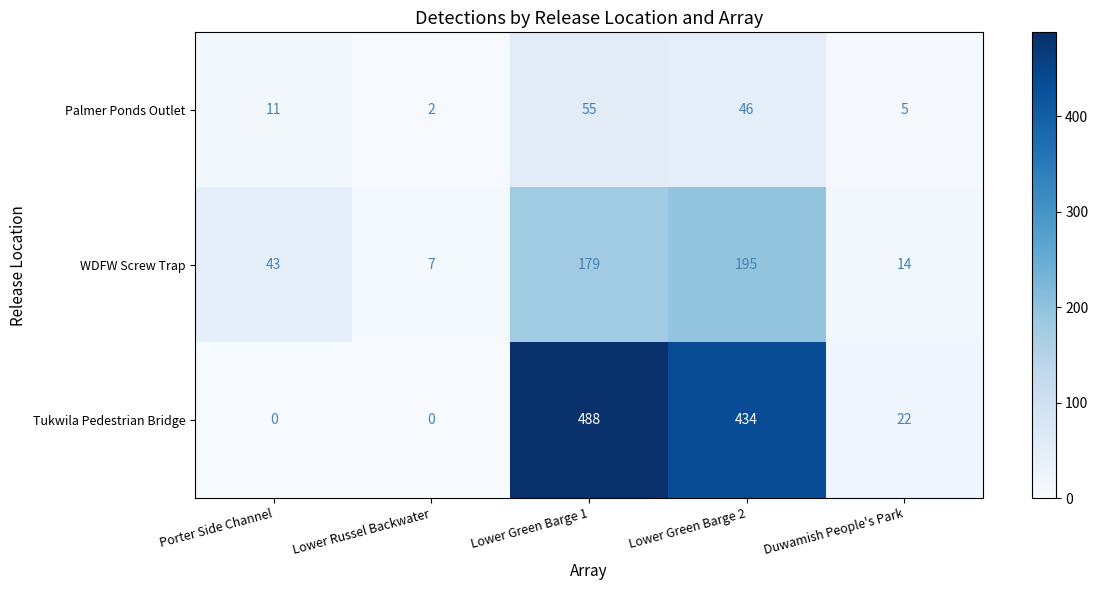

Which category has the highest value in the Tukwila Pedestrian Bridge series?

Lower Green Barge 1